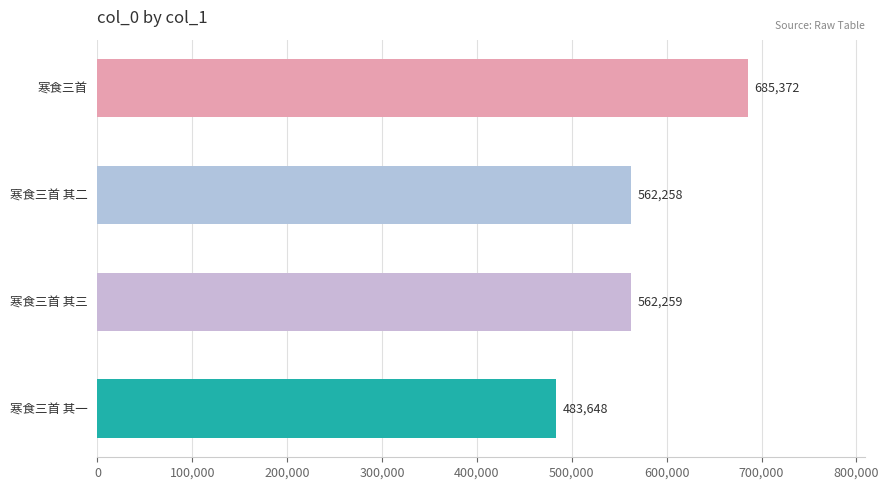

How many bars are there in total?

4